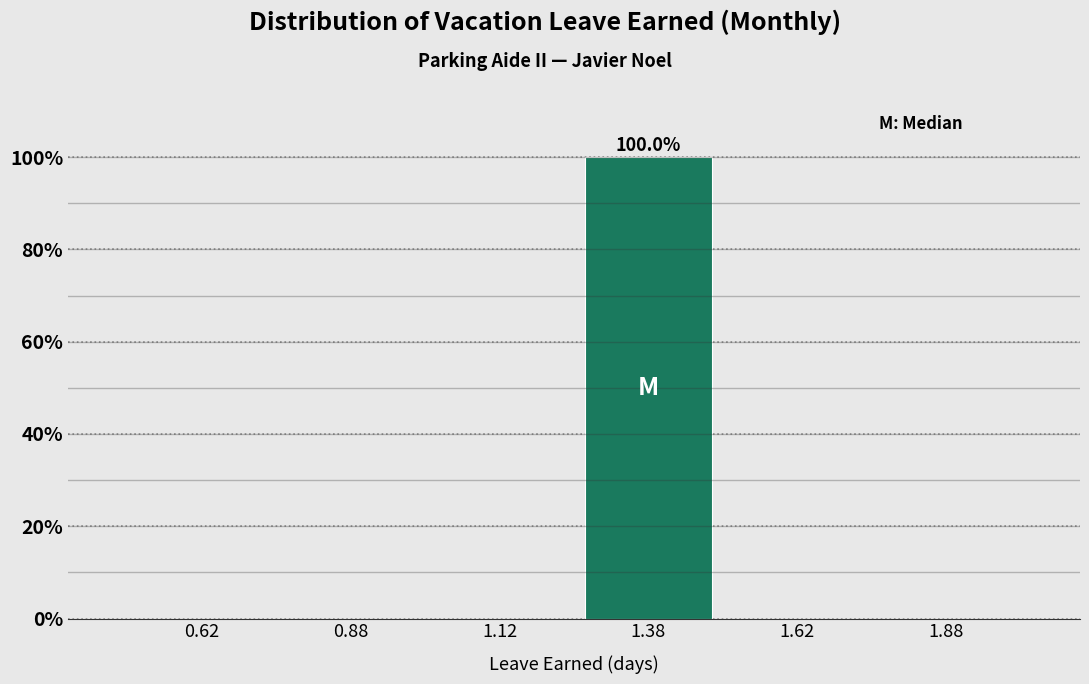

Which range on the x-axis has the tallest bar?

1.25 to 1.50